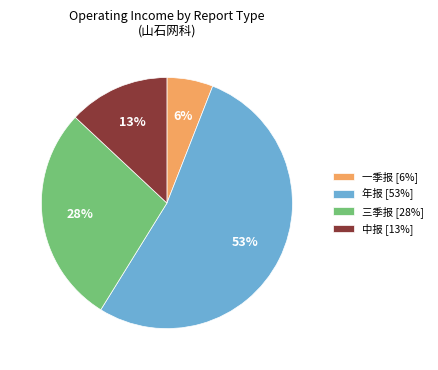

Rank the categories by value from highest to lowest.

年报, 三季报, 中报, 一季报